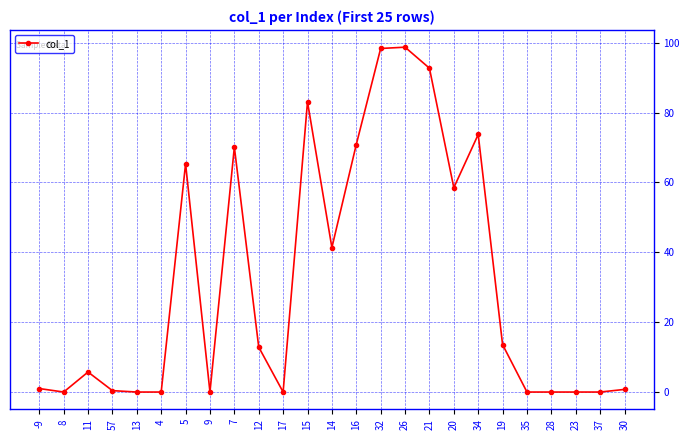

How many data points does each series have?

25